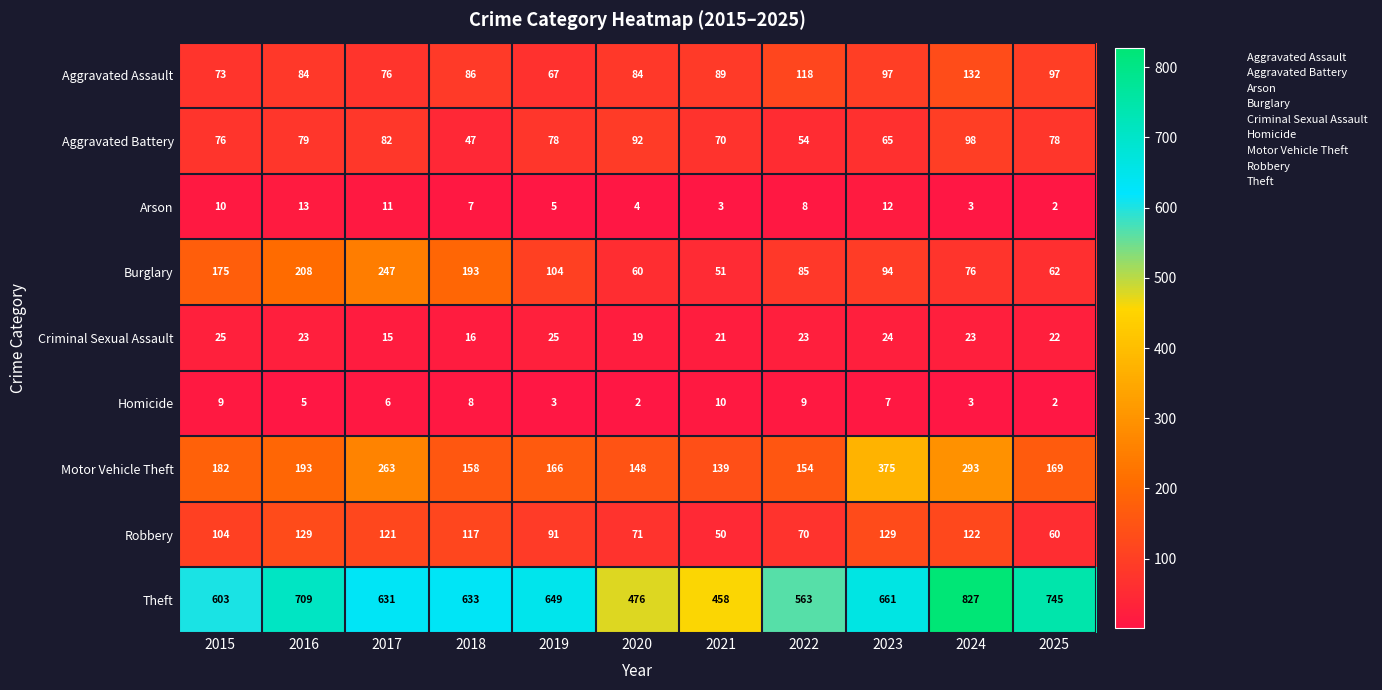

Is it true that Robbery equals 91 at 2019?

True